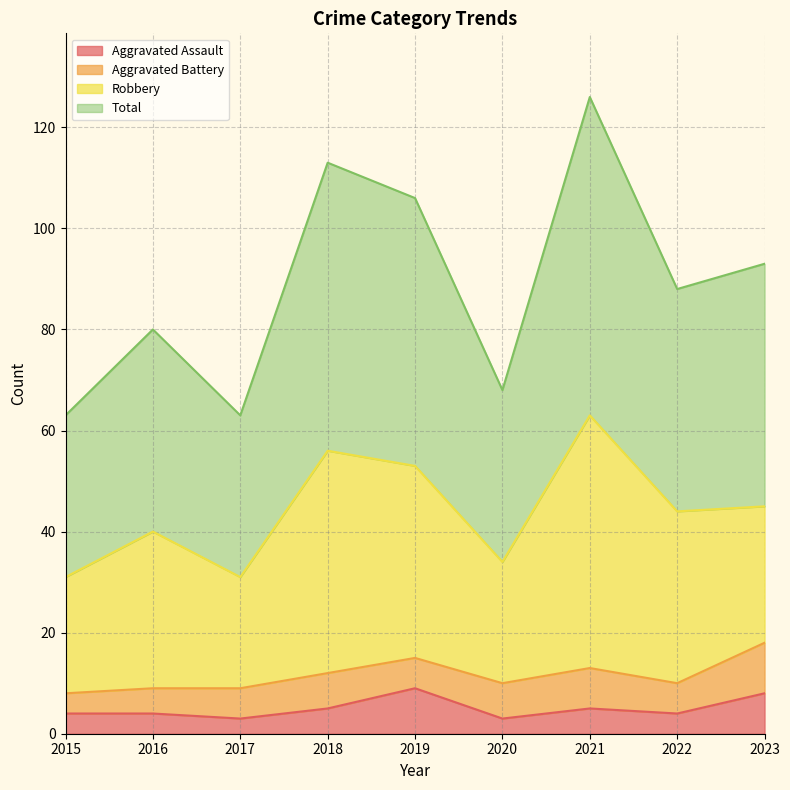

What is the difference between the second highest and minimum values in the Total series?

50